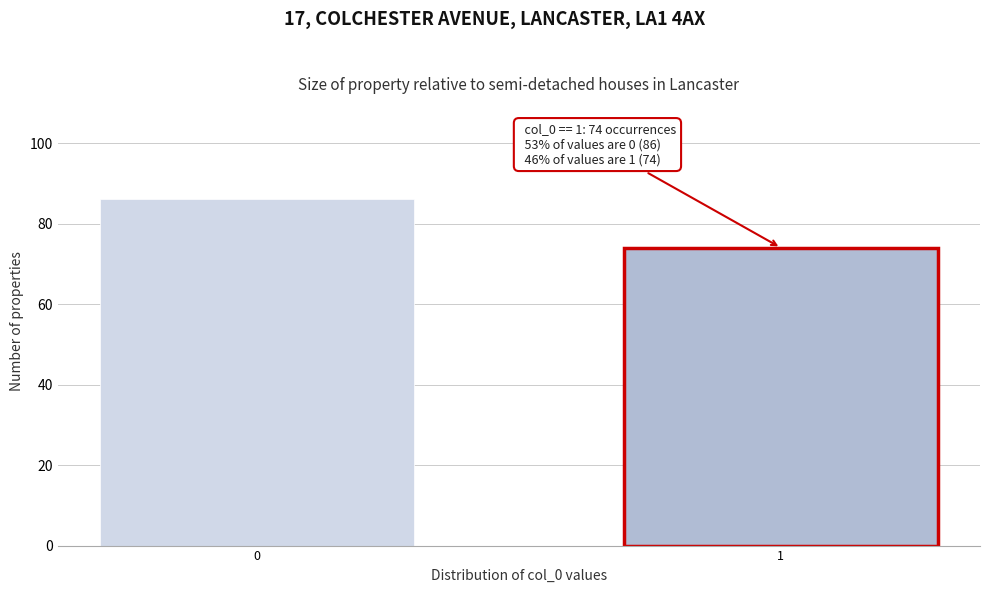

Reading left to right, list all the values displayed in this chart.

0=86	1=74